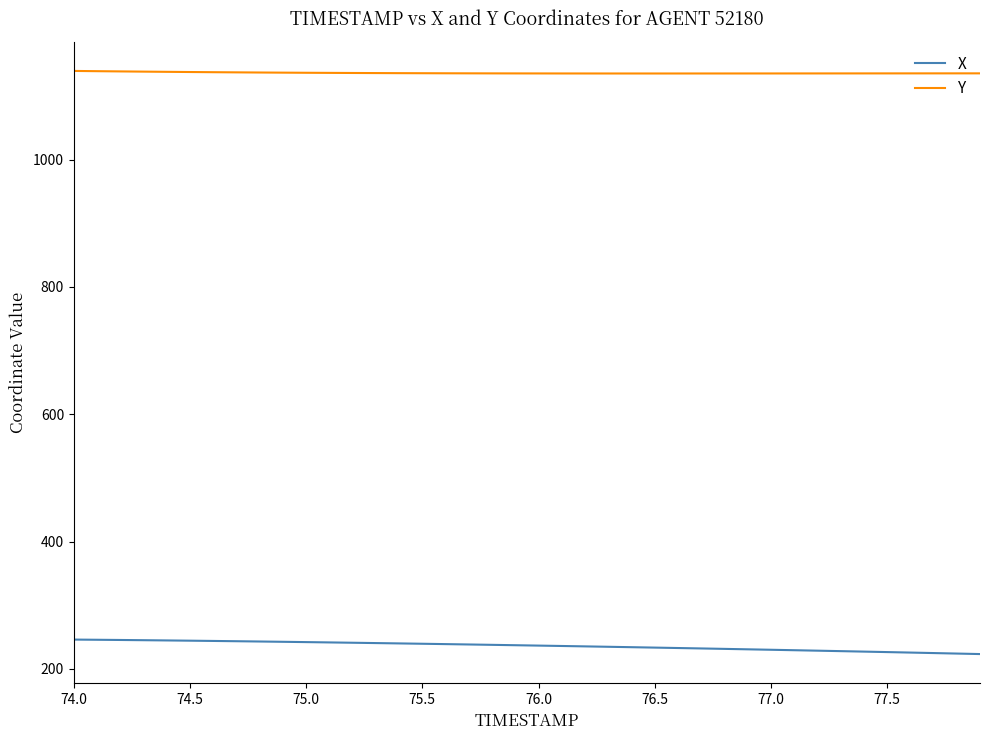

What is the difference between the maximum and minimum values in the X series?

22.7